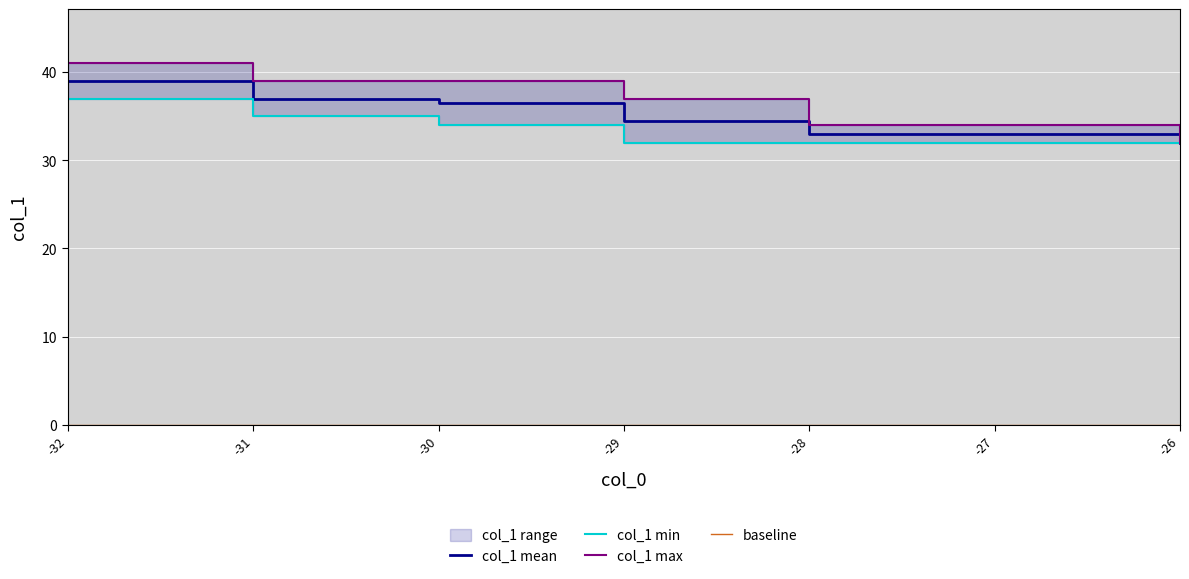

Does the chart display data point markers on the line(s)?

No